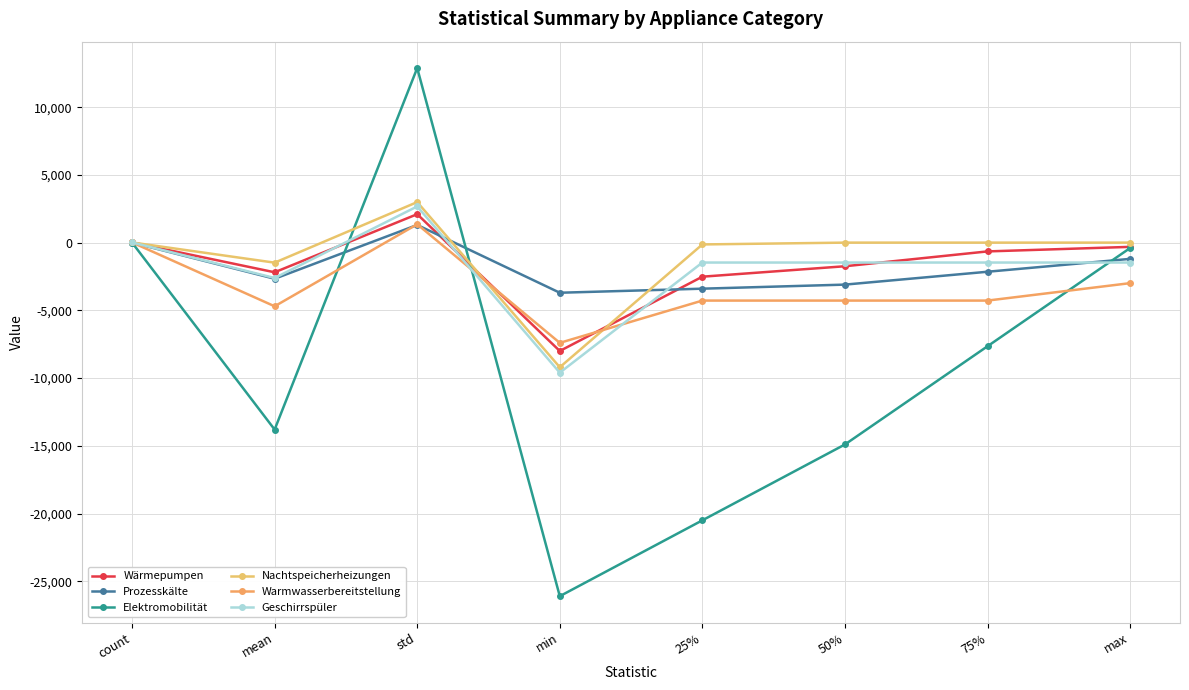

Count the number of categories in the chart.

8